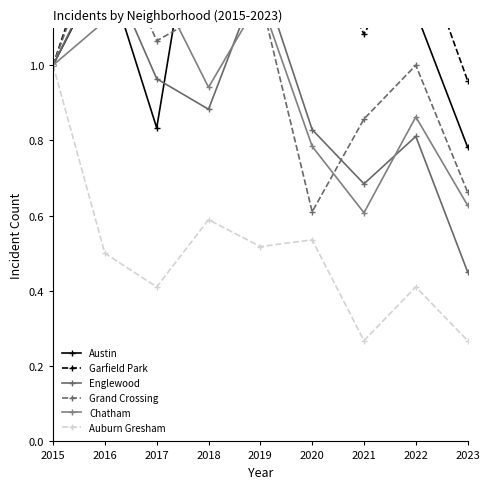

Reading left to right, extract all data points from this chart.

Austin: 1.0	1.3	0.8	1.7	2.1	1.2	1.3	1.1	0.8
Garfield Park: 1.0	1.4	1.4	2.4	2.8	1.4	1.1	1.3	1.0
Englewood: 1.0	1.3	1.0	0.9	1.2	0.8	0.7	0.8	0.5
Grand Crossing: 1.0	1.4	1.1	1.1	1.2	0.6	0.9	1.0	0.7
Chatham: 1.0	1.1	1.2	0.9	1.2	0.8	0.6	0.9	0.6
Auburn Gresham: 1.0	0.5	0.4	0.6	0.5	0.5	0.3	0.4	0.3